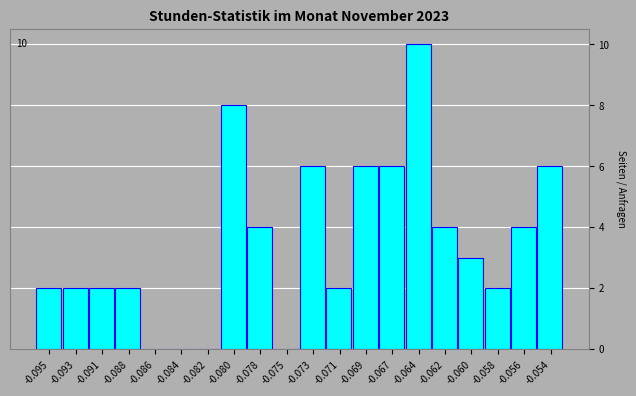

Reading left to right, extract all data points from this chart.

-0.095=2	-0.093=2	-0.091=2	-0.088=2	-0.086=0	-0.084=0	-0.082=0	-0.080=8	-0.078=4	-0.075=0	-0.073=6	-0.071=2	-0.069=6	-0.067=6	-0.064=10	-0.062=4	-0.060=3	-0.058=2	-0.056=4	-0.054=6